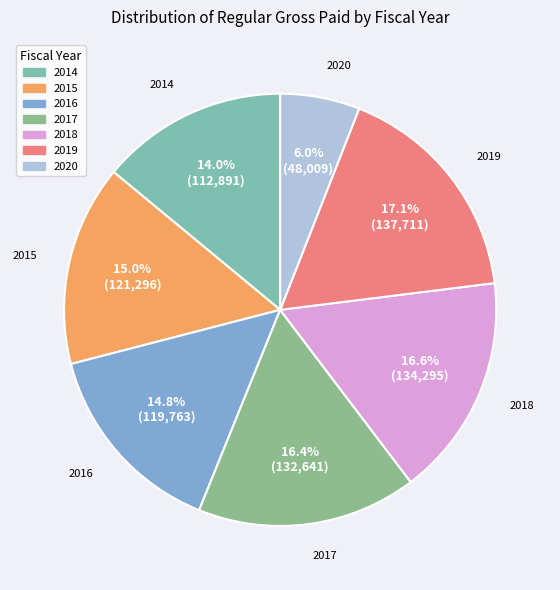

To the nearest percent, what percentage of the pie is 2020?

6%